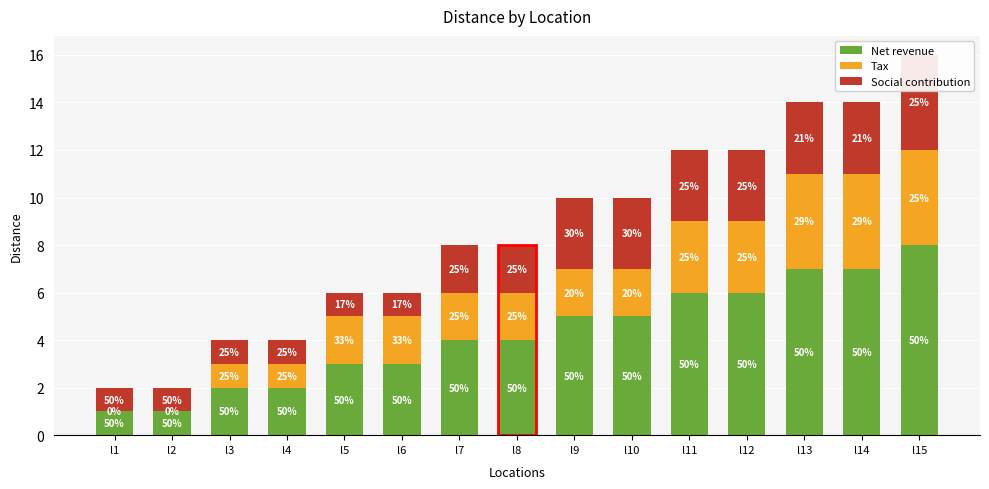

At which category does the chart reach its peak across all series?

l15